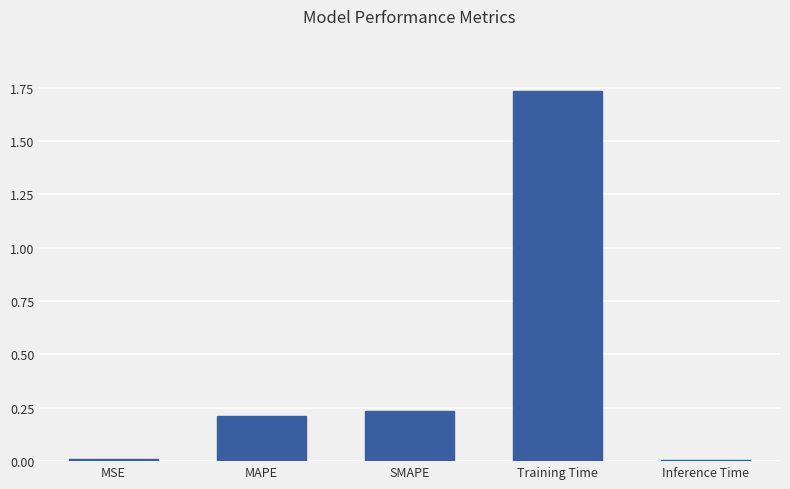

What position from the left is SMAPE?

3